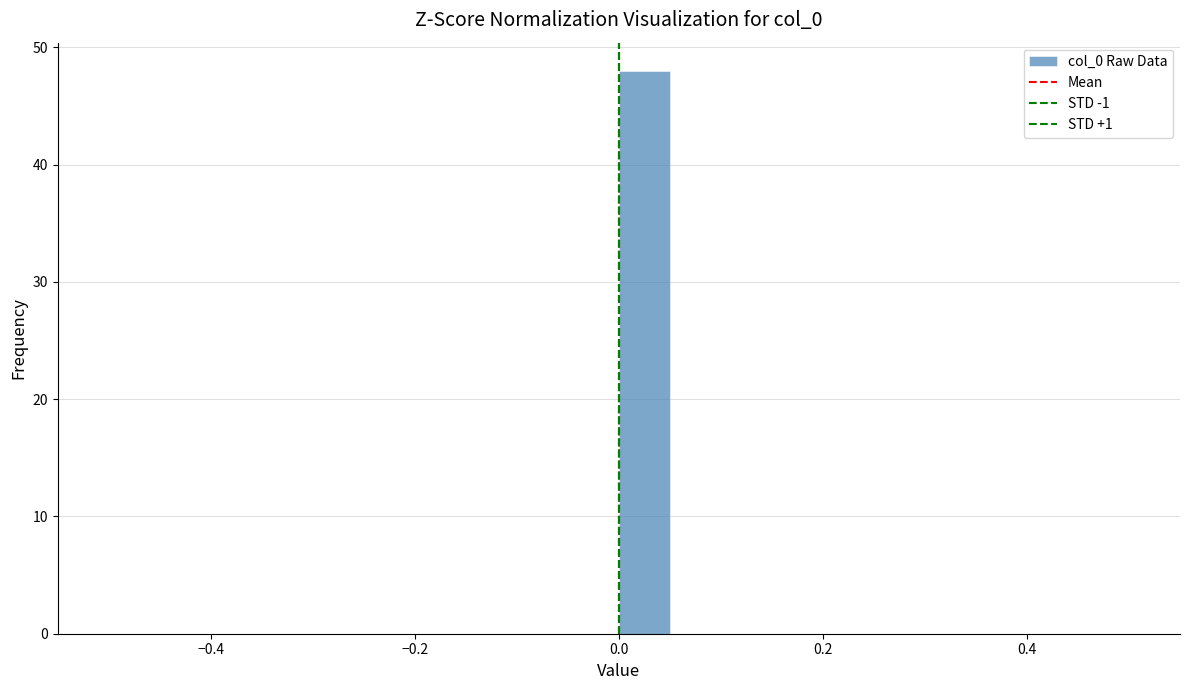

Around what value on the x-axis is the tallest bar? Give the approximate position of its centre, as read against the axis.

0.02